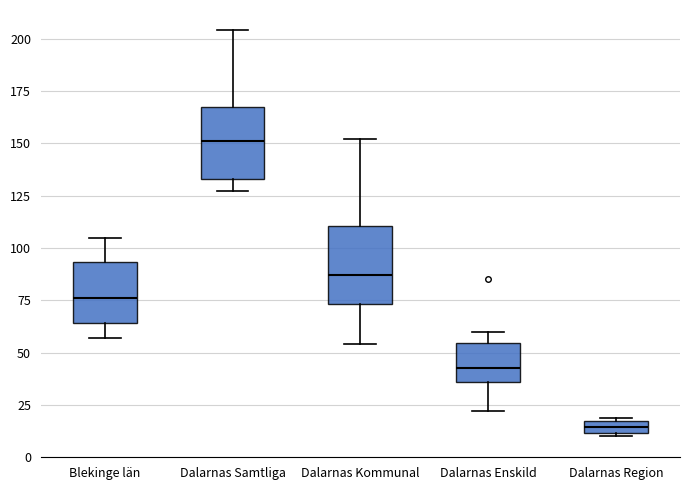

Where does the median line of the box for Blekinge län sit on the y-axis? The values are not printed on the chart, so give them approximately, as read against the axis.

75